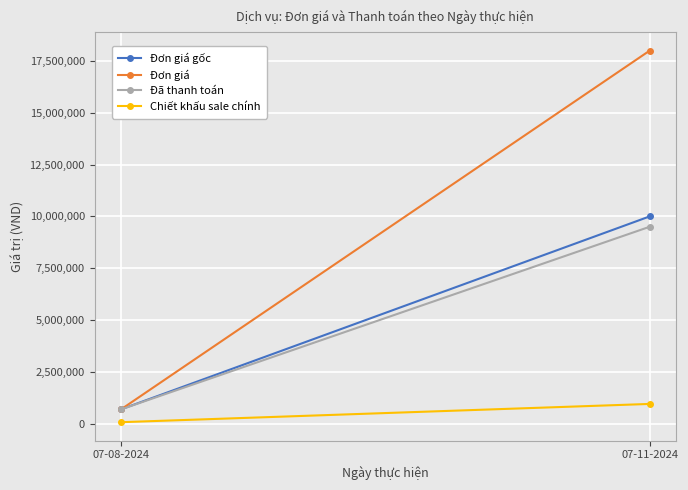

What is the sum of all Chiết khấu sale chính values?

1018800